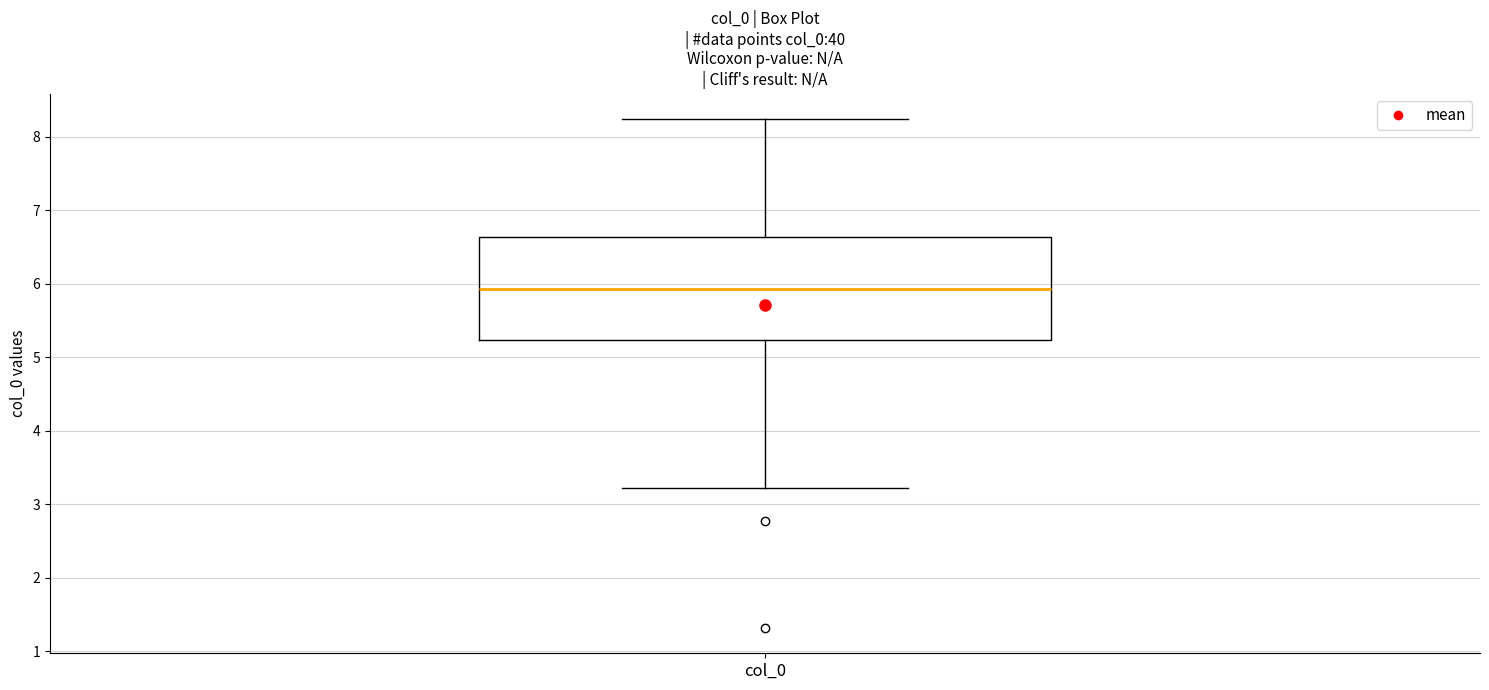

Where does the upper whisker of the box for col_0 end on the y-axis? The values are not printed on the chart, so give them approximately, as read against the axis.

8.2